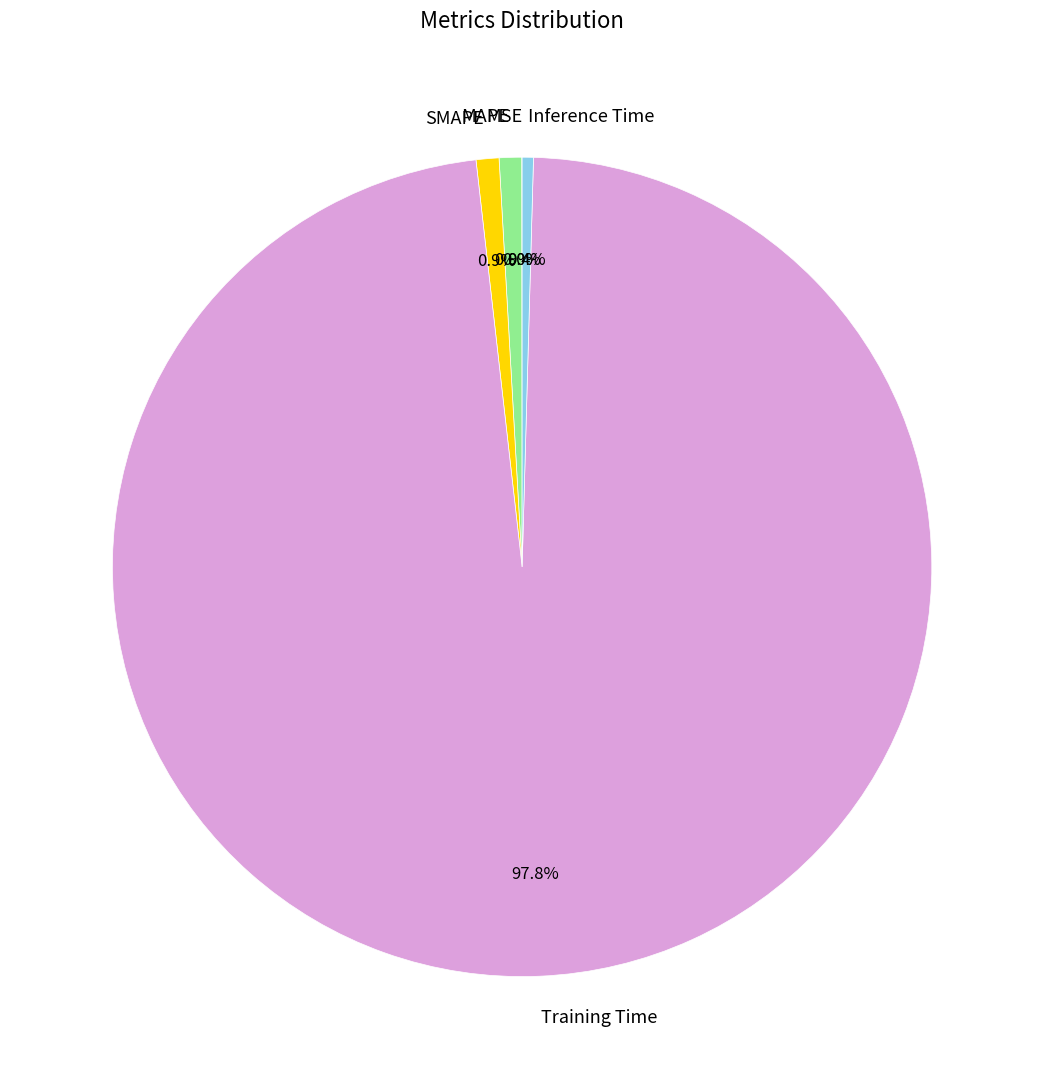

What percentage is NOT represented by Training Time?

2.2%